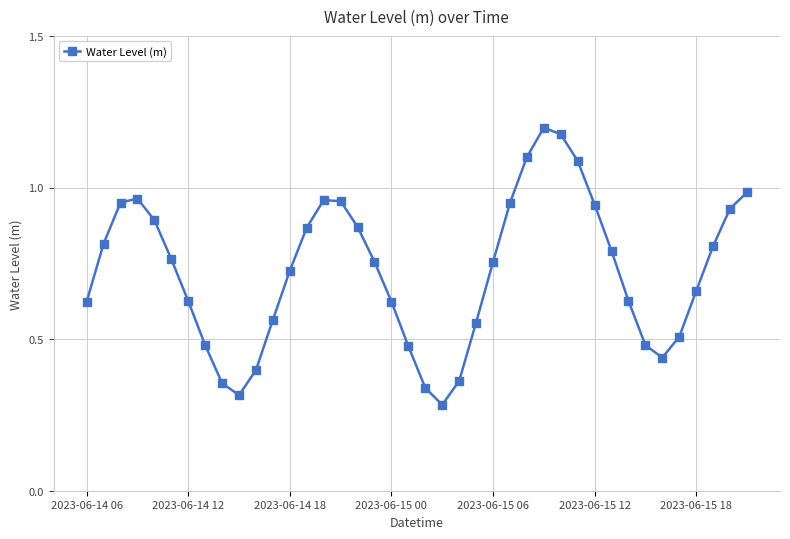

How many points are higher than both their immediate neighbors (excluding endpoints)?

3